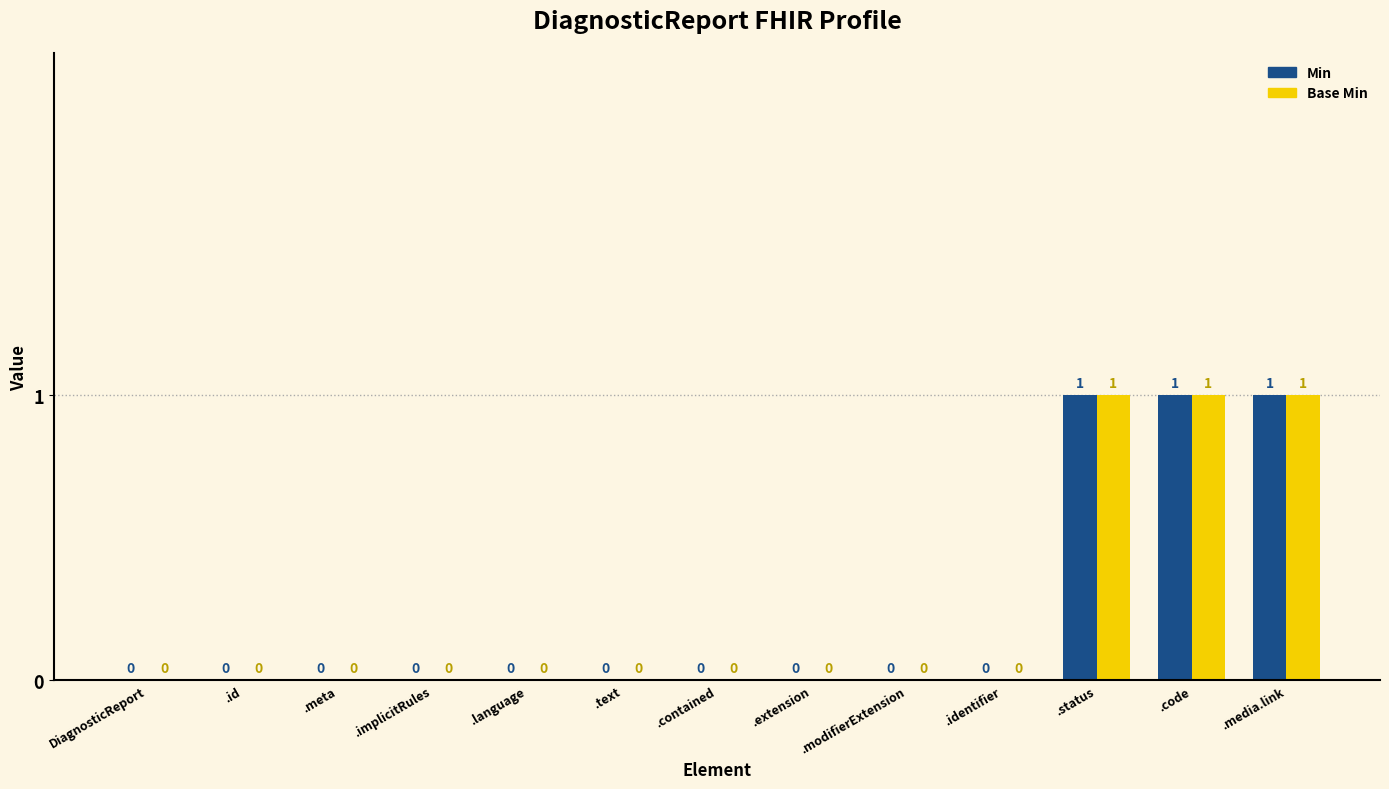

How many Base Min values are between 0 and 1?

13